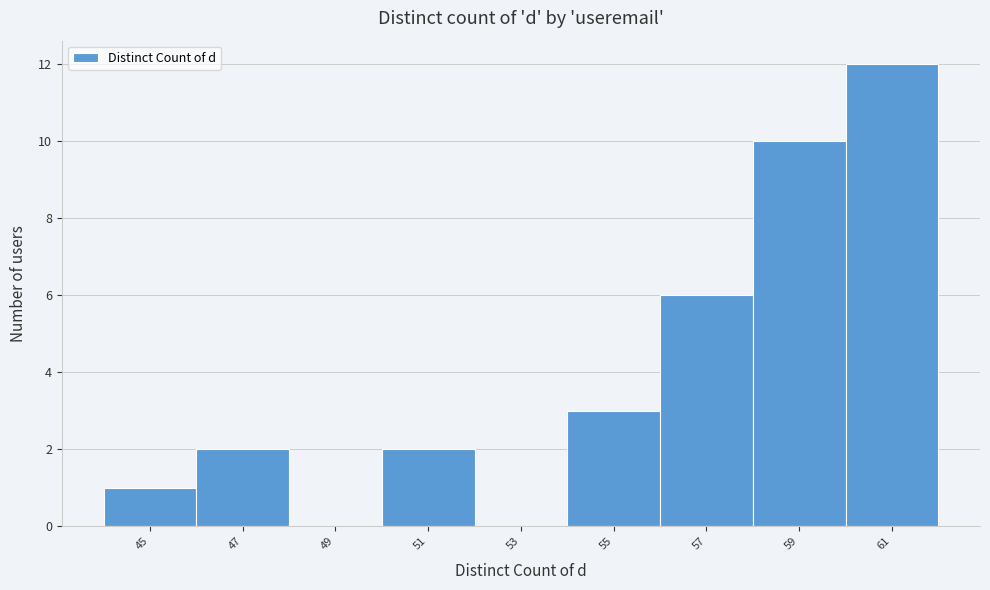

What is the height of the bar covering 50 to 52 on the x-axis? The values are not printed on the chart, so give them approximately, as read against the axis.

2